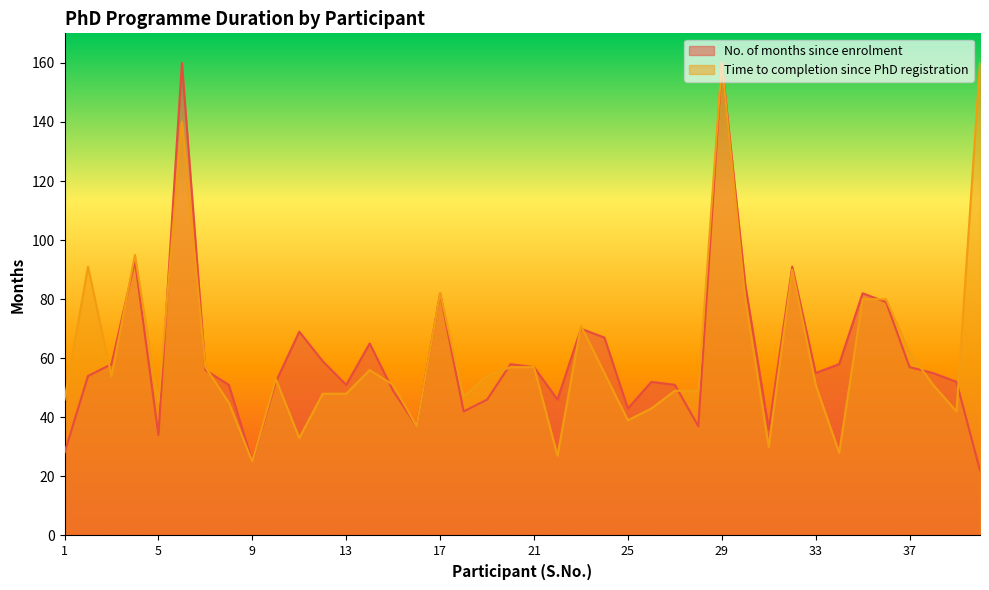

Reading right to left, list all the values displayed in this chart.

22	52	55	57	79	82	58	55	91	36	85	160	37	51	52	43	67	70	46	57	58	46	42	82	37	49	65	51	59	69	52	25	51	56	160	34	93	58	54	28